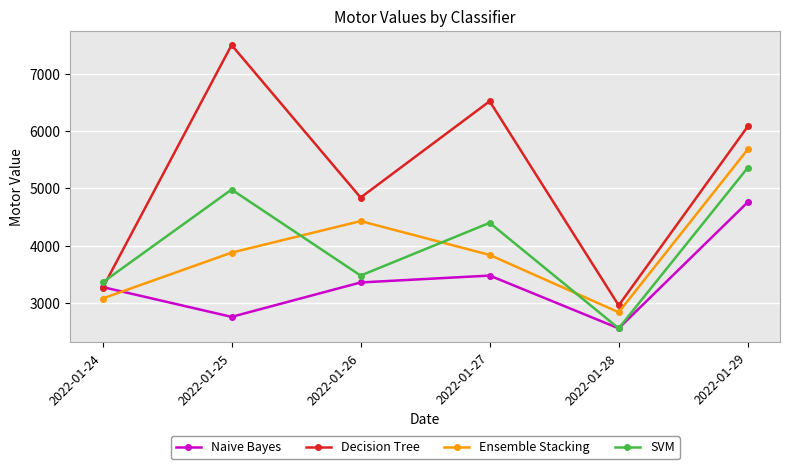

Reading left to right, what are all the values shown in this chart?

Naive Bayes: 2022-01-24=3280	2022-01-25=2760	2022-01-26=3360	2022-01-27=3480	2022-01-28=2560	2022-01-29=4760
Decision Tree: 2022-01-24=3260	2022-01-25=7500	2022-01-26=4840	2022-01-27=6520	2022-01-28=2960	2022-01-29=6080
Ensemble Stacking: 2022-01-24=3080	2022-01-25=3880	2022-01-26=4430	2022-01-27=3840	2022-01-28=2840	2022-01-29=5680
SVM: 2022-01-24=3360	2022-01-25=4980	2022-01-26=3480	2022-01-27=4400	2022-01-28=2560	2022-01-29=5360